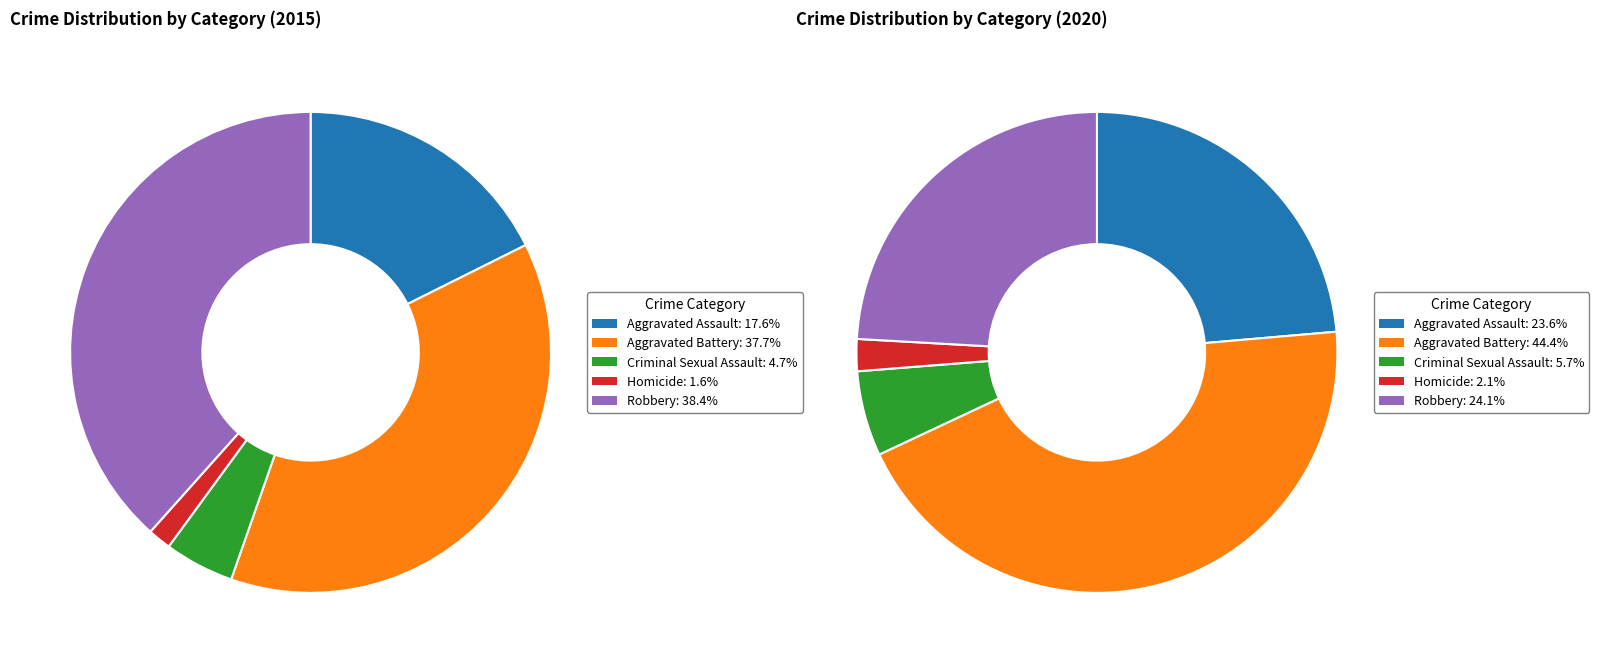

Is it true that 4 is 38% of the pie?

True